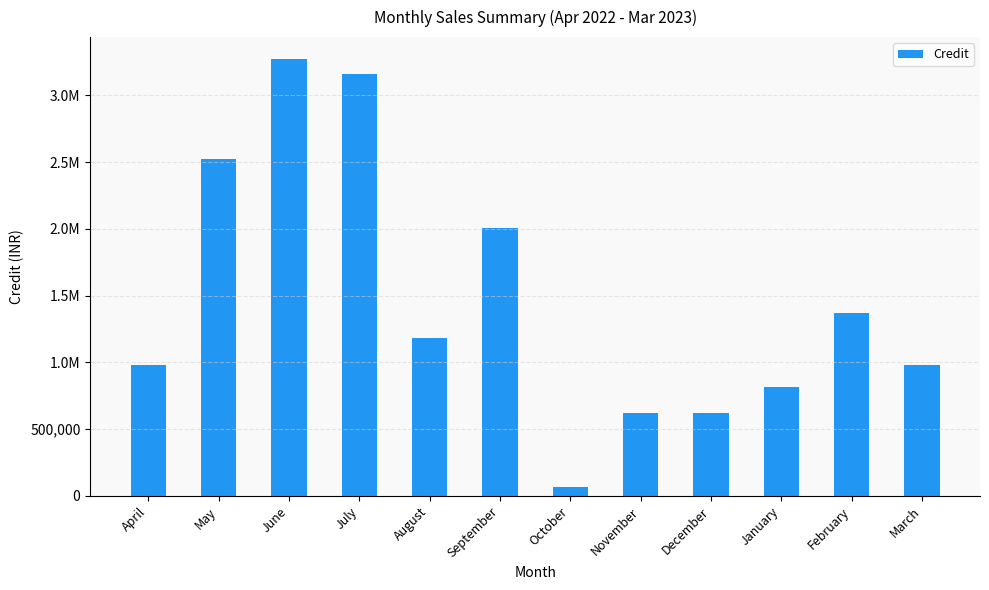

Is it true that the value at April is 1297130.5?

False